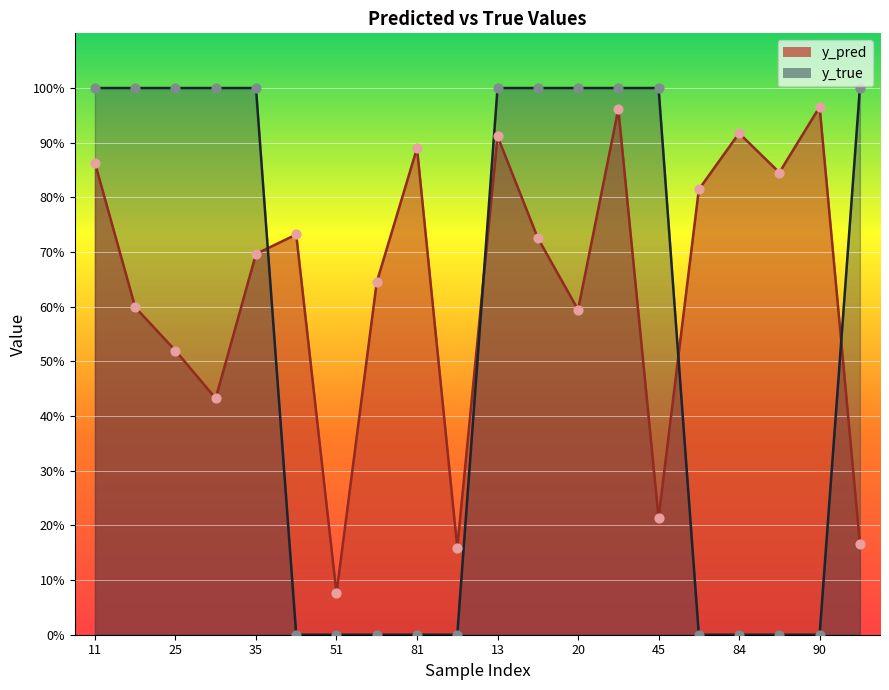

Which series has the widest spread of Y values?

y_true